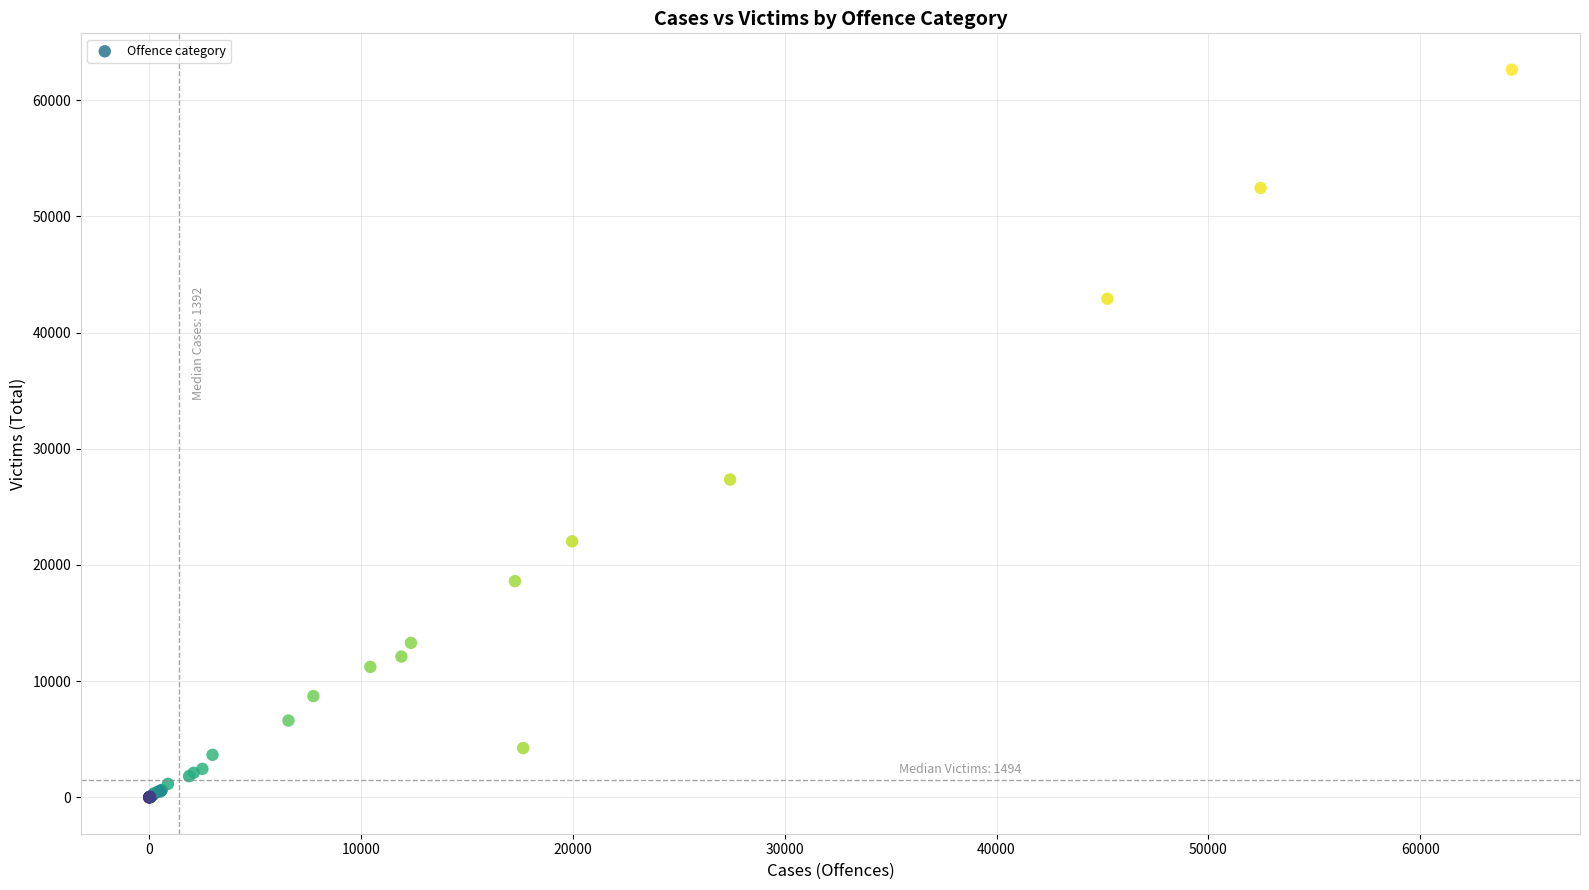

What Y value in the scatter plot is closest to 31313?

27351